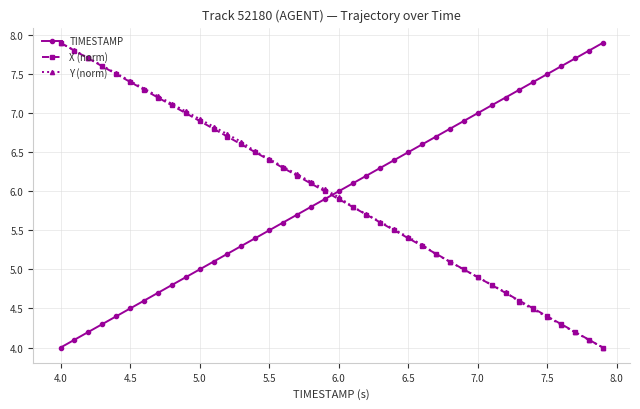

How many times do Y (norm) and TIMESTAMP cross each other?

1